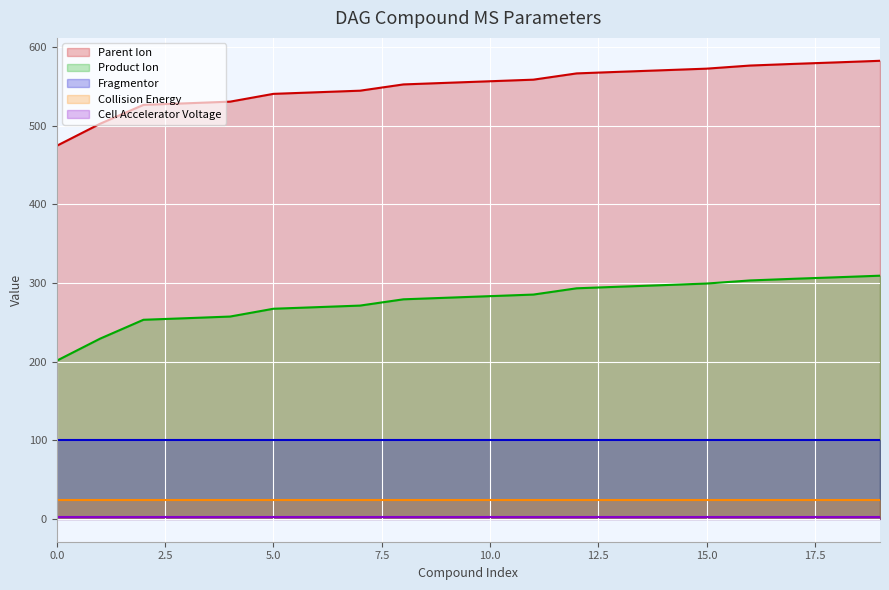

Which has a higher value, 25 or 25?

25